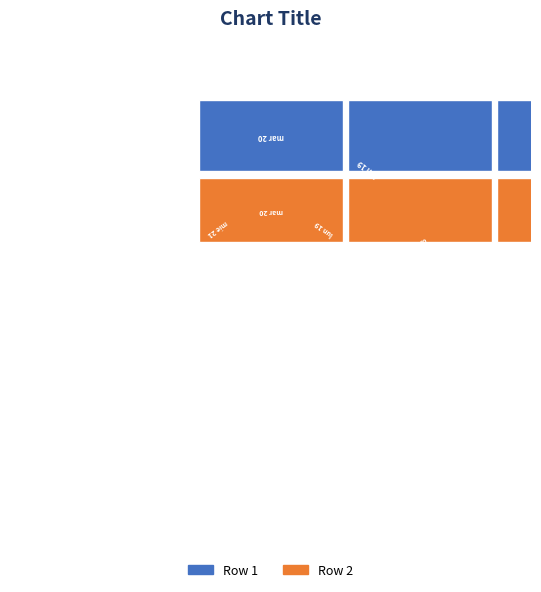

What percentage is NOT represented by vie 23?

91.3%